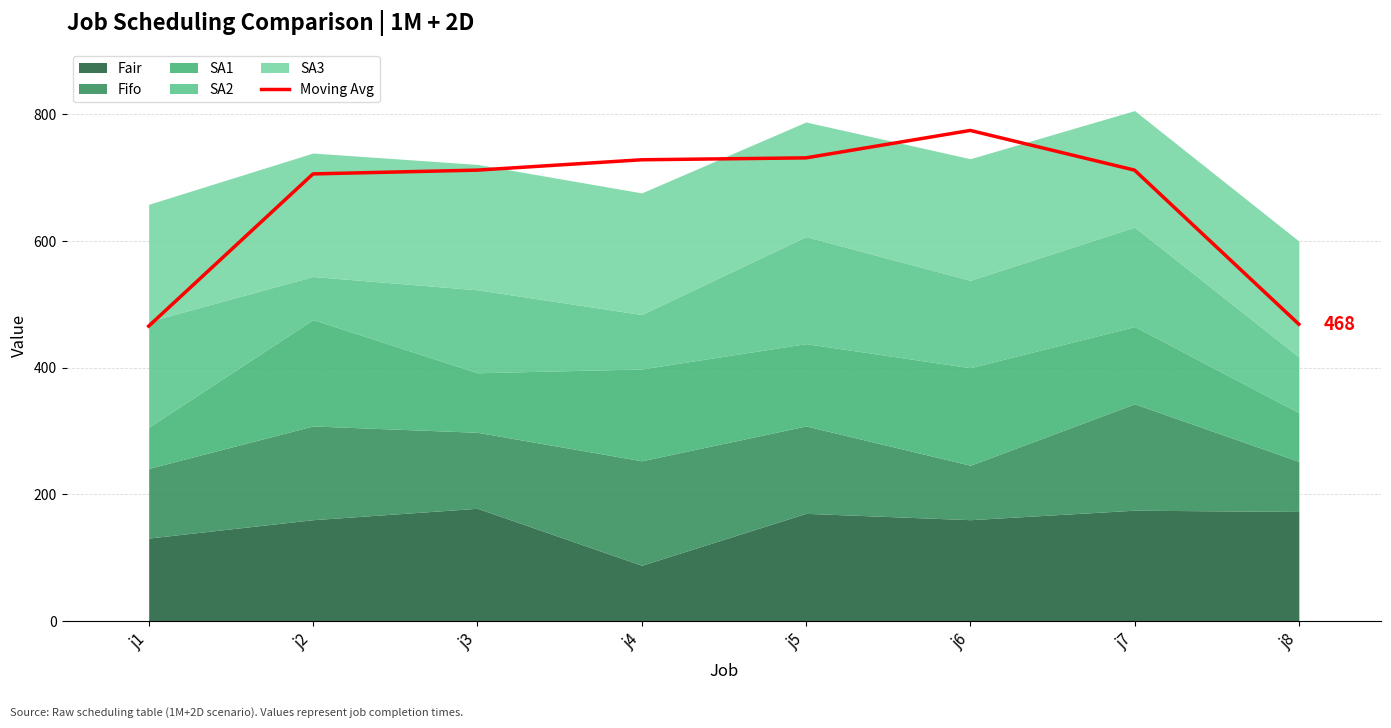

Approximately how many times larger is the value at j3 compared to j6?

0.9